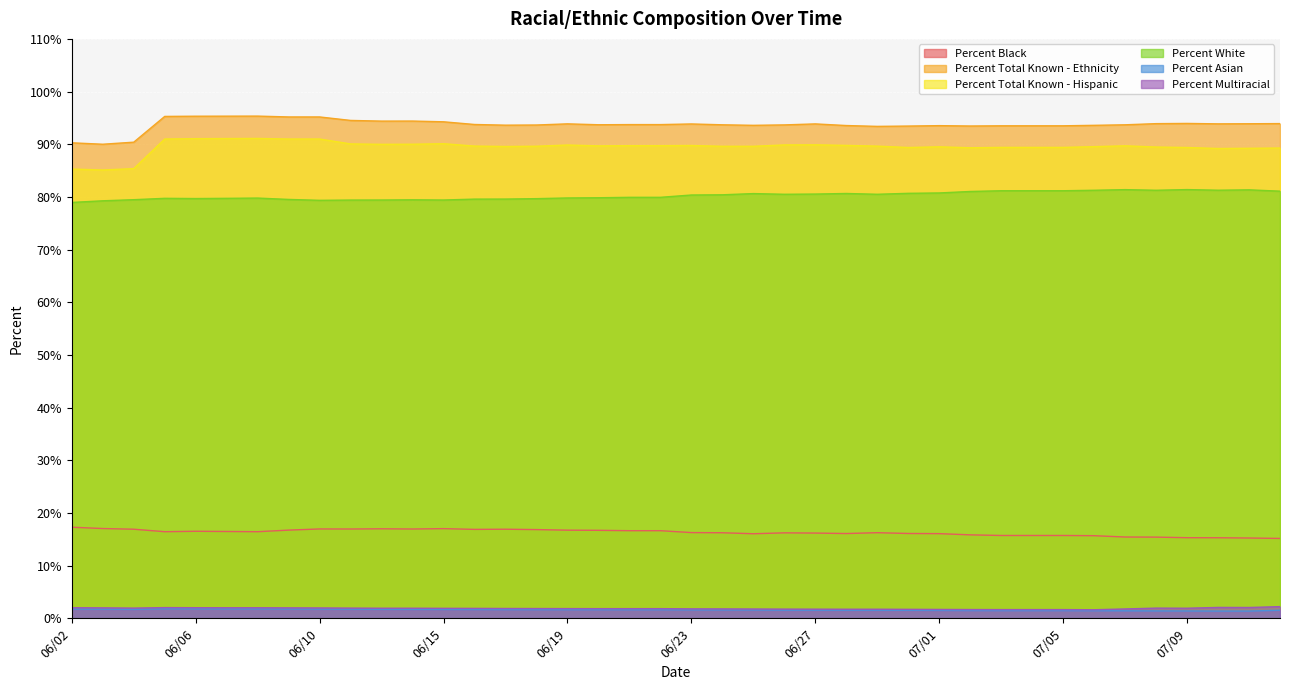

At which category does the chart reach its minimum across all series?

07/10